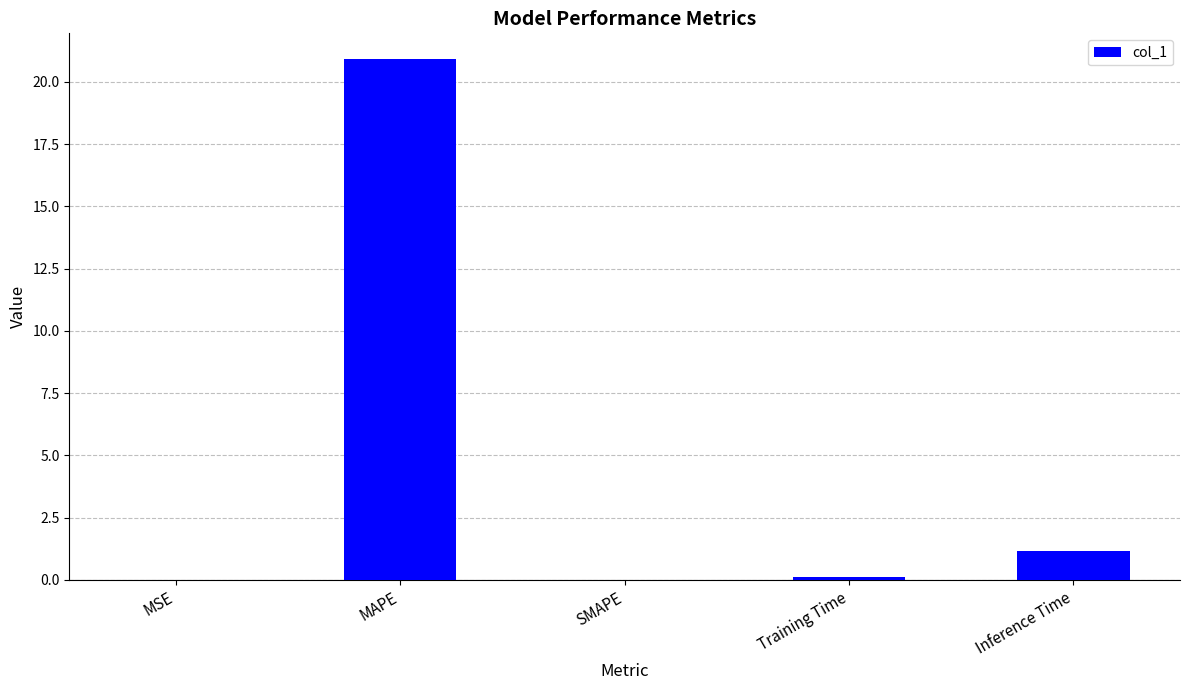

Which category has the highest value across all series?

MAPE